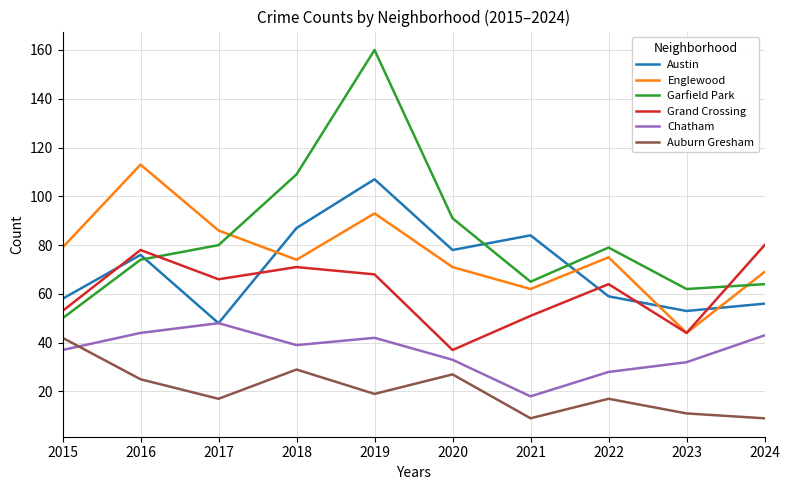

Reading right to left, transcribe all the data shown in this chart.

Austin: 2024=56	2023=53	2022=59	2021=84	2020=78	2019=107	2018=87	2017=48	2016=76	2015=58
Englewood: 2024=69	2023=44	2022=75	2021=62	2020=71	2019=93	2018=74	2017=86	2016=113	2015=79
Garfield Park: 2024=64	2023=62	2022=79	2021=65	2020=91	2019=160	2018=109	2017=80	2016=74	2015=50
Grand Crossing: 2024=80	2023=44	2022=64	2021=51	2020=37	2019=68	2018=71	2017=66	2016=78	2015=53
Chatham: 2024=43	2023=32	2022=28	2021=18	2020=33	2019=42	2018=39	2017=48	2016=44	2015=37
Auburn Gresham: 2024=9	2023=11	2022=17	2021=9	2020=27	2019=19	2018=29	2017=17	2016=25	2015=42